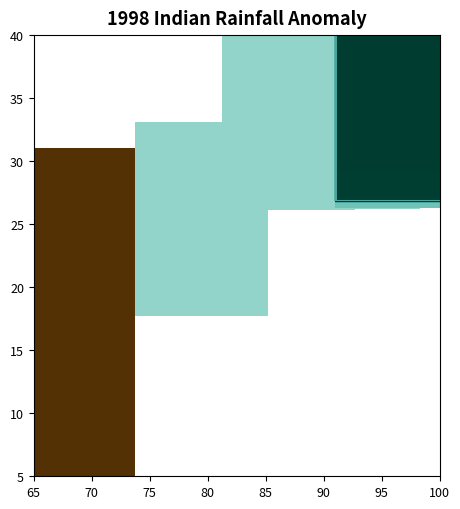

At which label does col_vals first exceed -150?

27